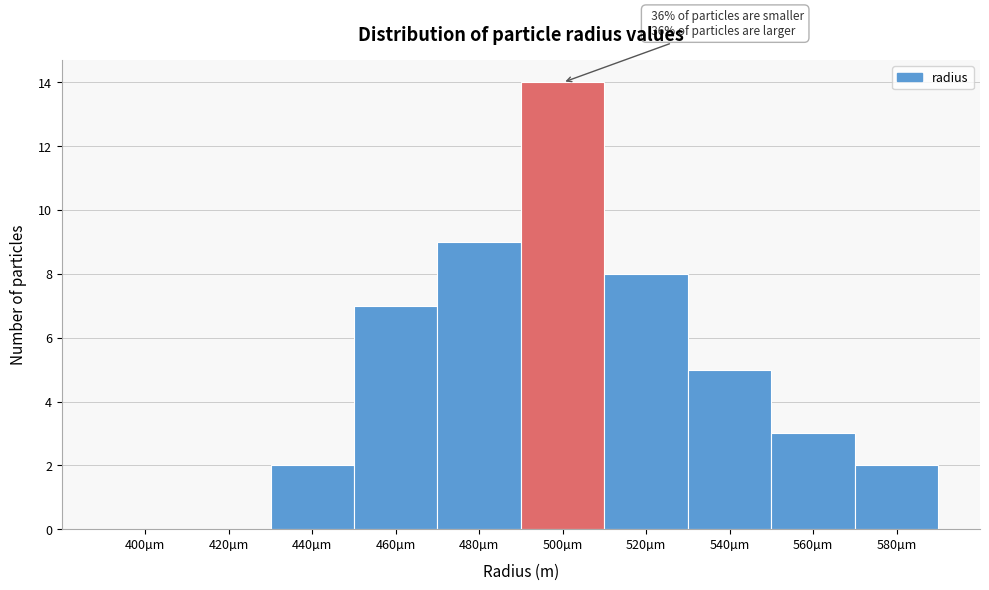

Reading right to left, list all the values displayed in this chart.

580µm=2	560µm=3	540µm=5	520µm=8	500µm=14	480µm=9	460µm=7	440µm=2	420µm=0	400µm=0